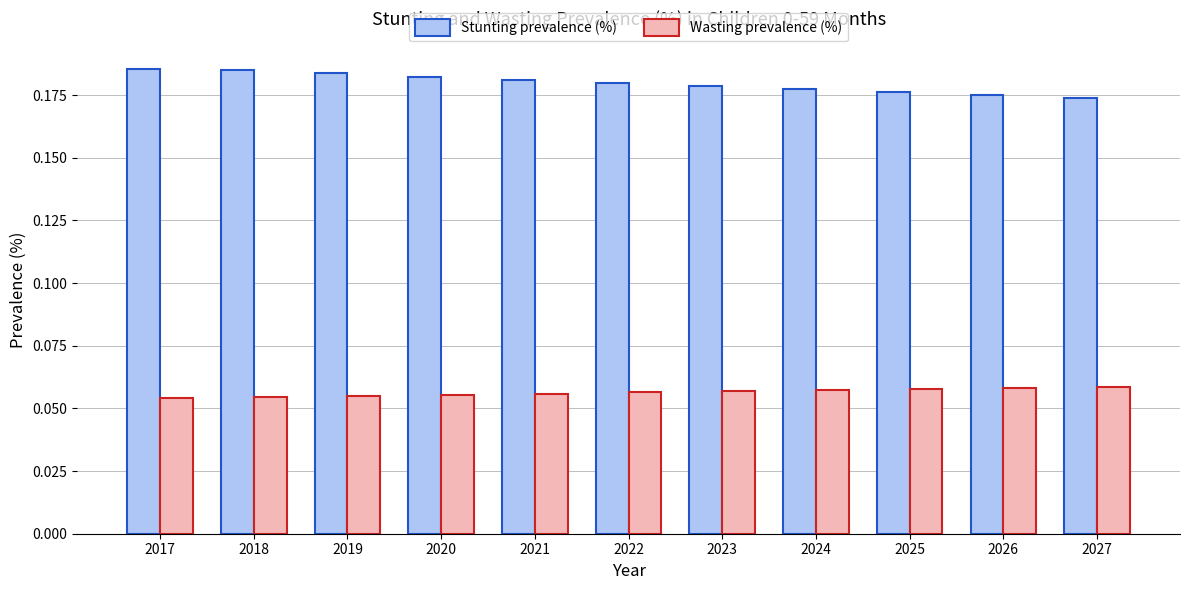

Count the Wasting prevalence (%) values in the range 0 to 1.

11